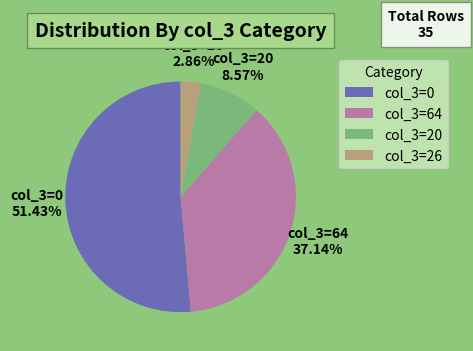

What is the majority slice?

col_3=0